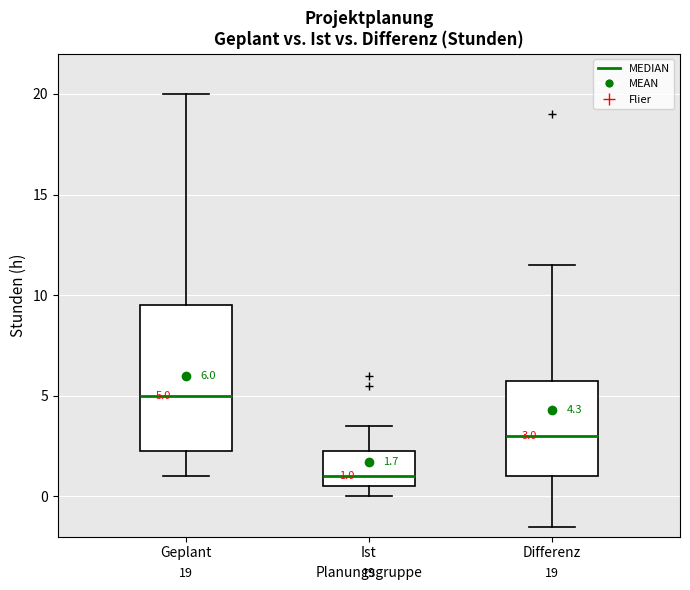

Which box is the tallest, from its lower edge to its upper edge?

Geplant